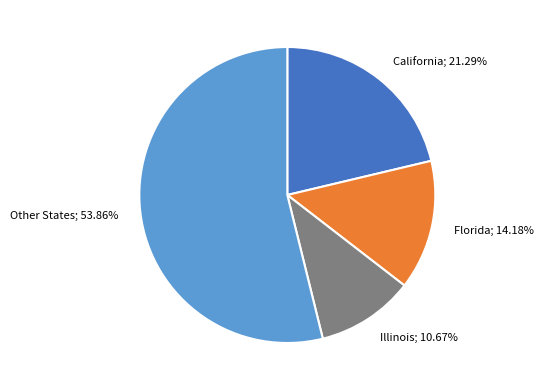

Which slice is the largest?

Other States; 53.86%